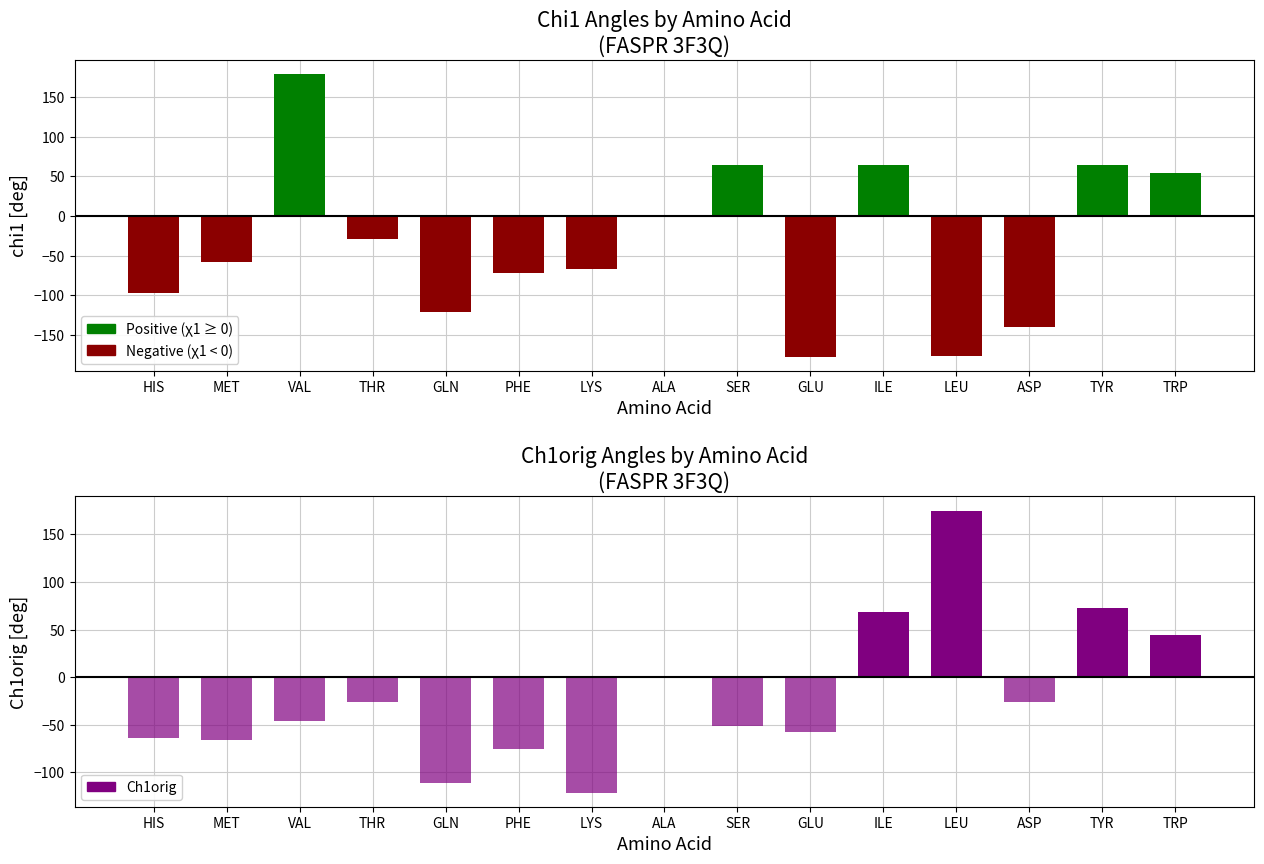

List the series in order of their peak value, highest first.

Positive (χ1 ≥ 0), Ch1orig ≥ 0, Negative (χ1 < 0), Ch1orig < 0